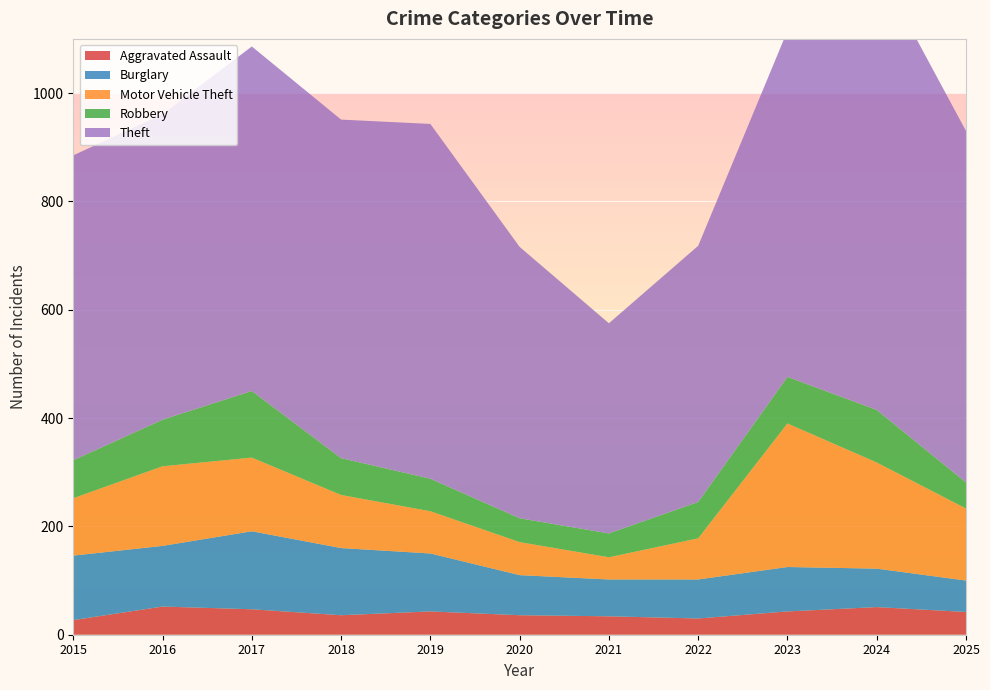

Reading left to right, what are all the values shown in this chart?

Aggravated Assault: 27	52	47	36	43	36	34	30	43	51	42
Burglary: 119	112	144	124	107	74	68	72	82	71	58
Motor Vehicle Theft: 106	147	136	98	78	61	41	76	265	196	133
Robbery: 70	86	123	68	60	44	44	67	86	97	48
Theft: 563	564	636	625	655	501	388	473	639	821	649